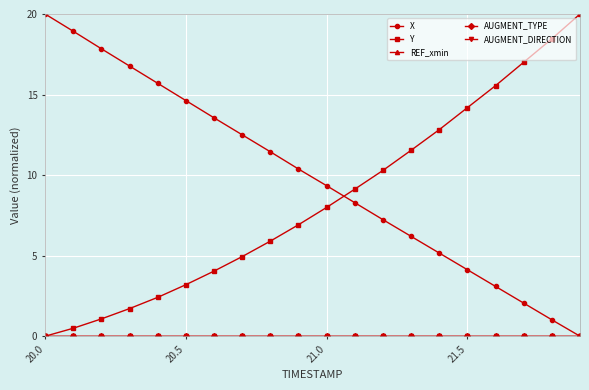

Rank the series by their maximum value, from highest to lowest.

X, Y, REF_xmin, AUGMENT_TYPE, AUGMENT_DIRECTION